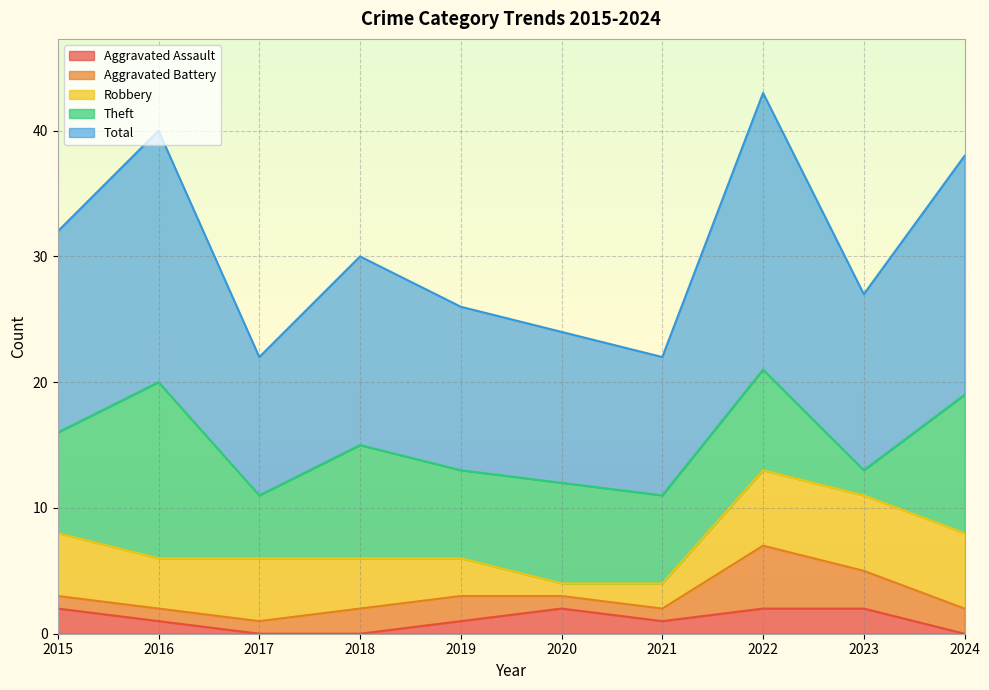

What is the value of the Theft point at the 2nd from the left?

14